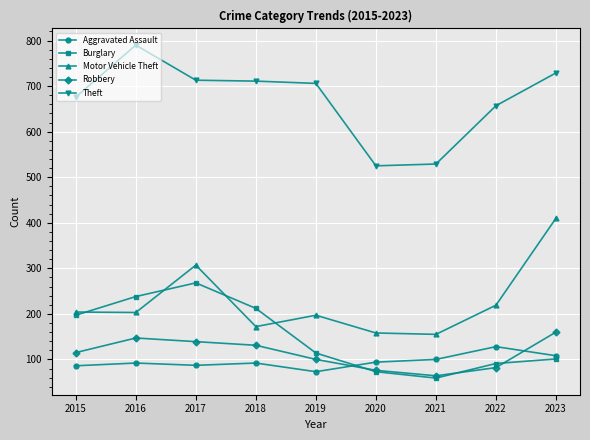

What is the spread (max minus min) of values at 2016?

698